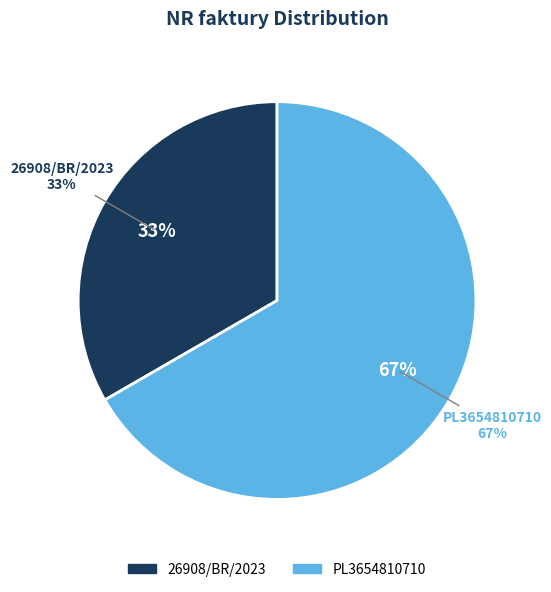

Which slice represents more than half of the pie?

PL3654810710